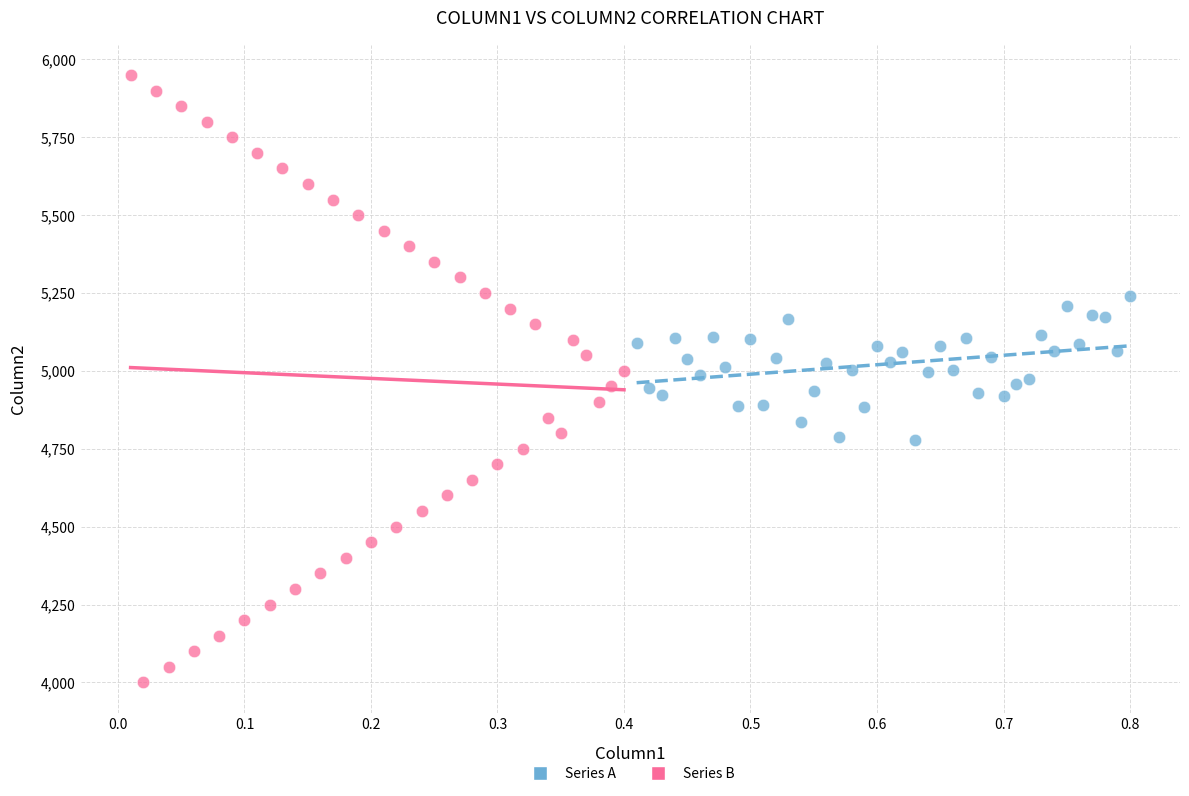

Which series reaches the maximum Y coordinate?

Series B